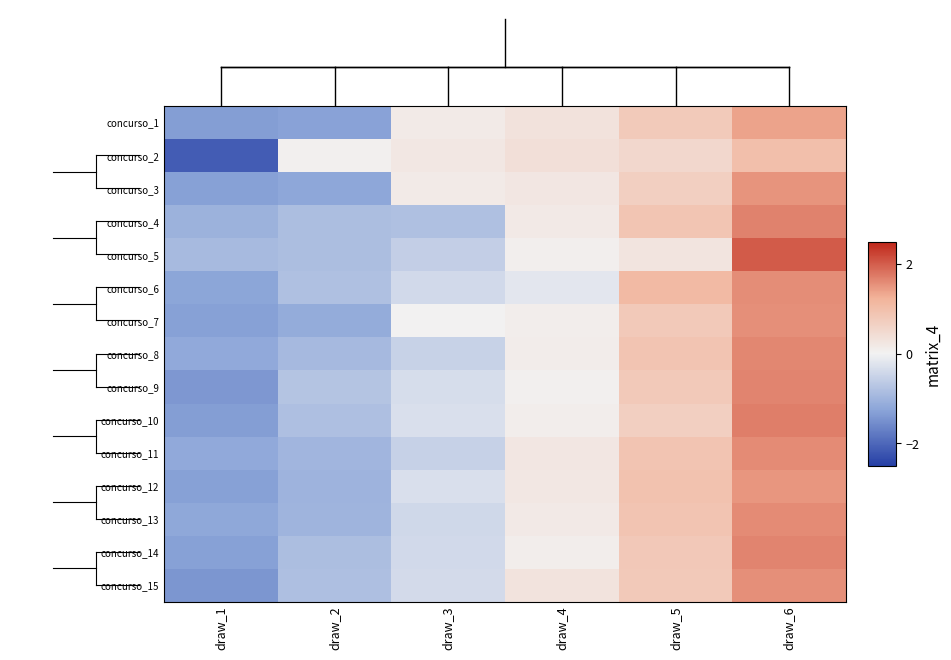

Which has a higher value, draw_6 or draw_1?

draw_6